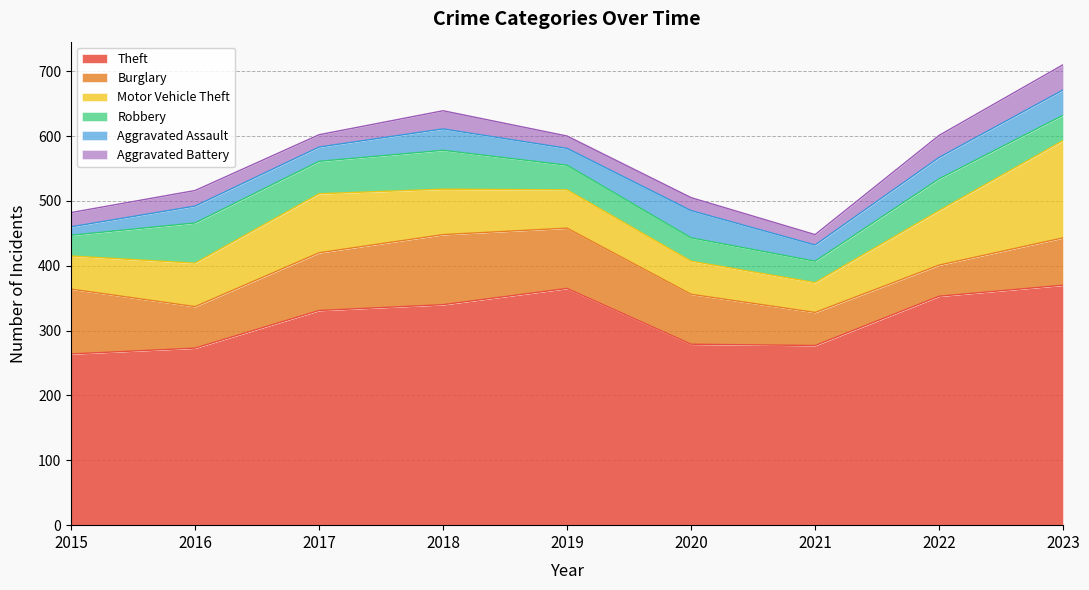

Reading left to right, list all the values displayed in this chart.

Theft: 2015=264	2016=273	2017=331	2018=340	2019=365	2020=279	2021=277	2022=353	2023=370
Burglary: 2015=100	2016=64	2017=89	2018=108	2019=93	2020=77	2021=51	2022=48	2023=73
Motor Vehicle Theft: 2015=51	2016=67	2017=91	2018=70	2019=59	2020=51	2021=46	2022=84	2023=150
Robbery: 2015=32	2016=62	2017=50	2018=60	2019=38	2020=36	2021=33	2022=49	2023=39
Aggravated Assault: 2015=13	2016=26	2017=22	2018=33	2019=26	2020=42	2021=25	2022=33	2023=39
Aggravated Battery: 2015=22	2016=24	2017=19	2018=28	2019=19	2020=20	2021=16	2022=34	2023=39